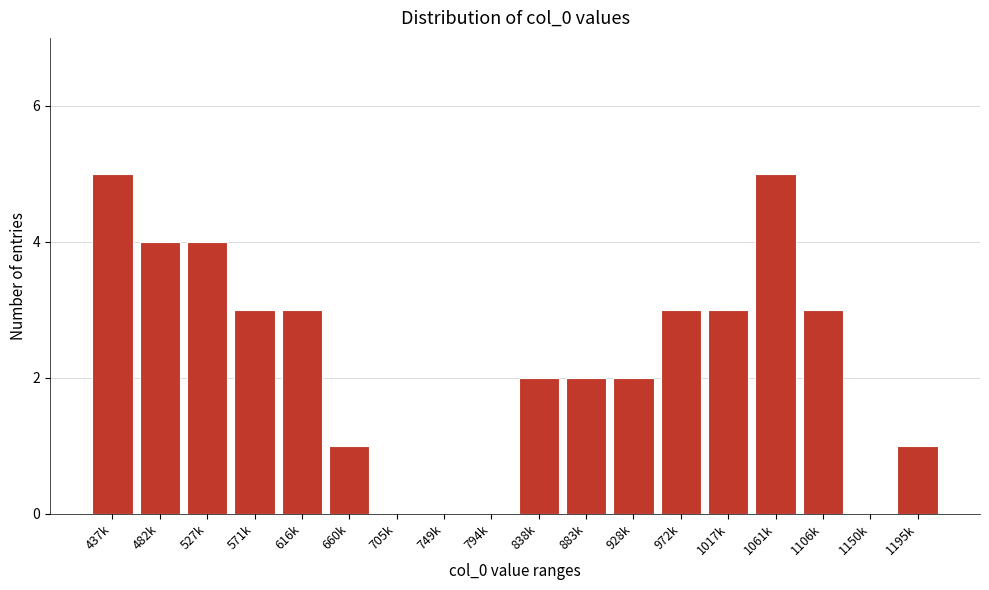

Reading right to left, transcribe all the data shown in this chart.

1195k=1	1150k=0	1106k=3	1061k=5	1017k=3	972k=3	928k=2	883k=2	838k=2	794k=0	749k=0	705k=0	660k=1	616k=3	571k=3	527k=4	482k=4	437k=5